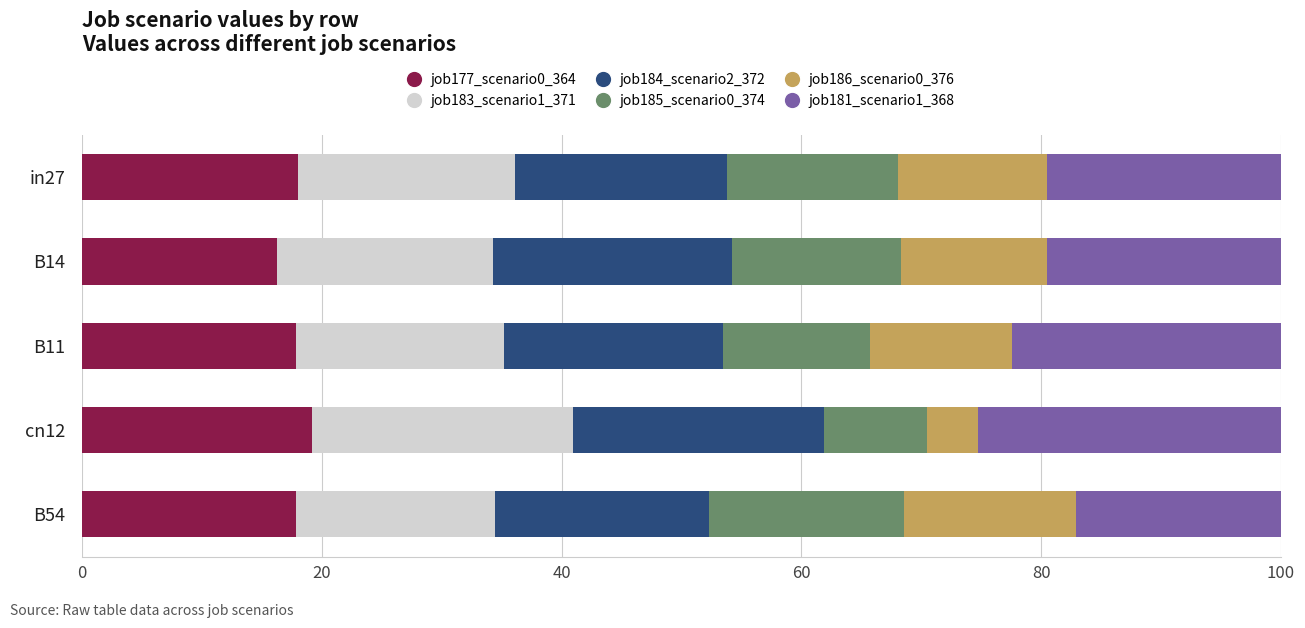

What is the average value of the job177_scenario0_364 series?

17.8